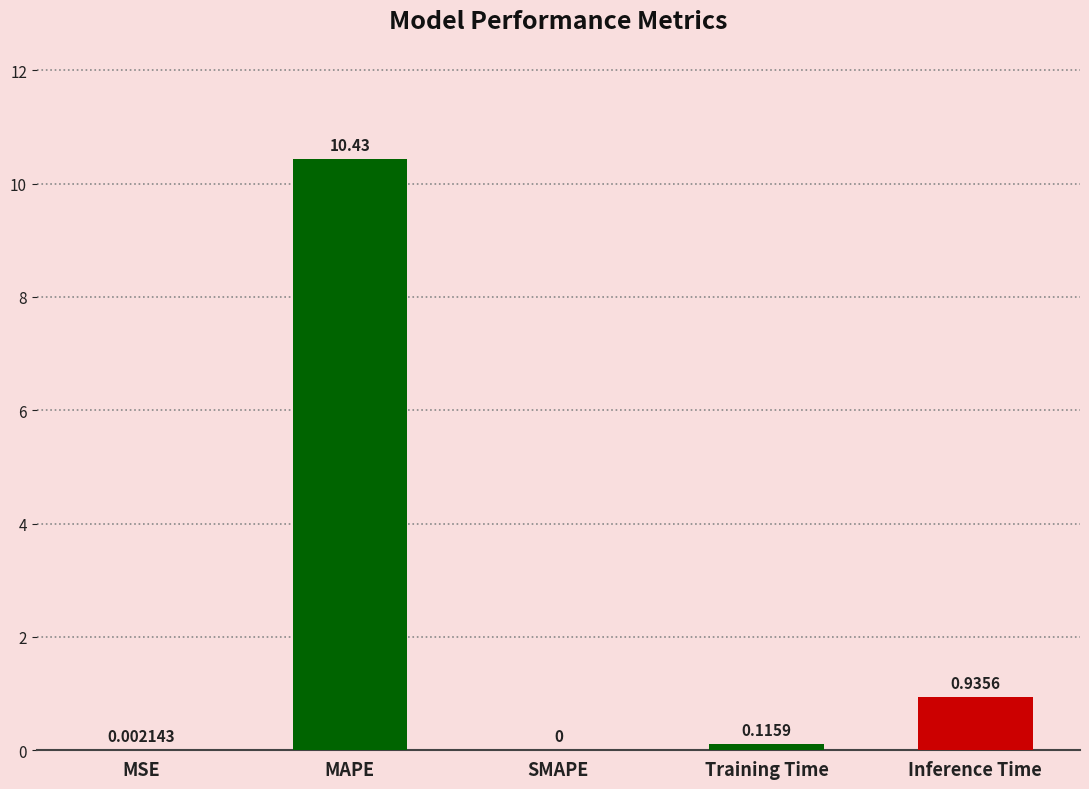

Which category has the highest value across all series?

MAPE